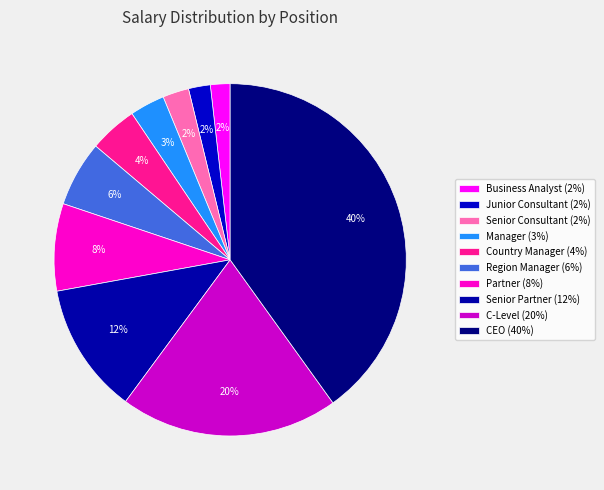

To the nearest percent, what is the combined percentage of Partner and Senior Partner?

20%